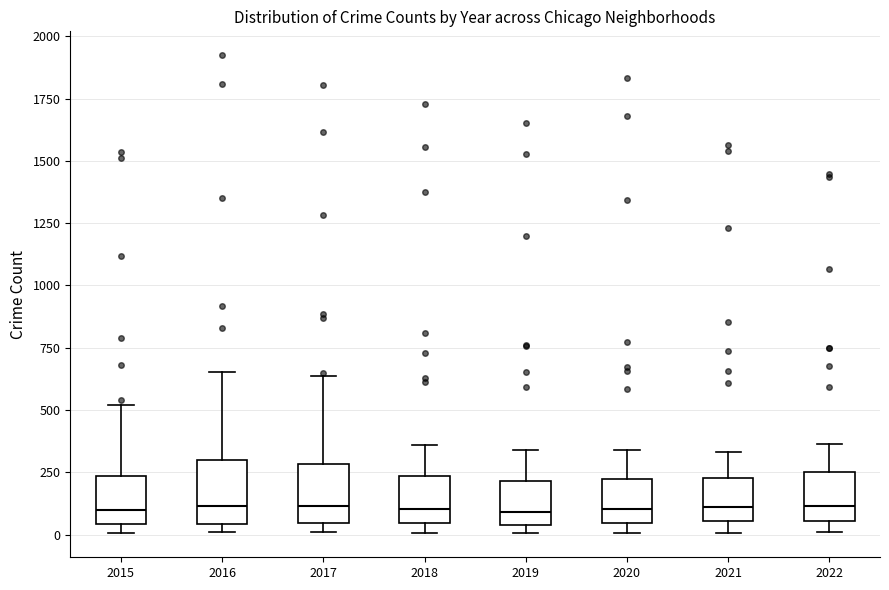

Where does the upper whisker of the box at x = 2021 end on the y-axis? The values are not printed on the chart, so give them approximately, as read against the axis.

350